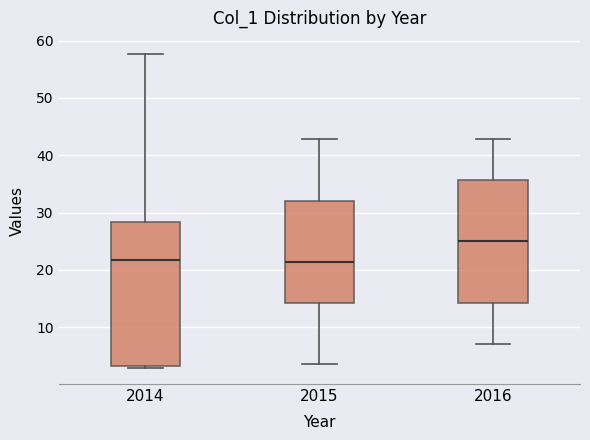

Which box is the tallest, from its lower edge to its upper edge?

2014